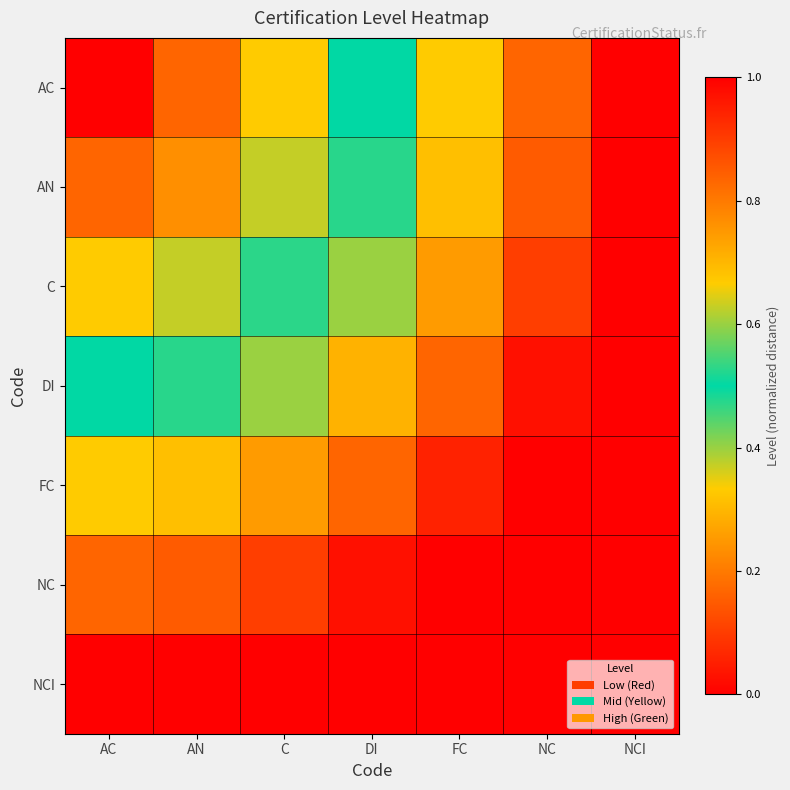

Reading left to right, extract all data points from this chart.

AC: AC=0.0	AN=0.2	C=0.3	DI=0.5	FC=0.7	NC=0.8	NCI=1.0
AN: AC=0.2	AN=0.2	C=0.4	DI=0.5	FC=0.7	NC=0.8	NCI=1.0
C: AC=0.3	AN=0.4	C=0.5	DI=0.6	FC=0.7	NC=0.9	NCI=1.1
DI: AC=0.5	AN=0.5	C=0.6	DI=0.7	FC=0.8	NC=1.0	NCI=1.1
FC: AC=0.7	AN=0.7	C=0.7	DI=0.8	FC=0.9	NC=1.1	NCI=1.2
NC: AC=0.8	AN=0.8	C=0.9	DI=1.0	FC=1.1	NC=1.2	NCI=1.3
NCI: AC=1.0	AN=1.0	C=1.1	DI=1.1	FC=1.2	NC=1.3	NCI=1.4